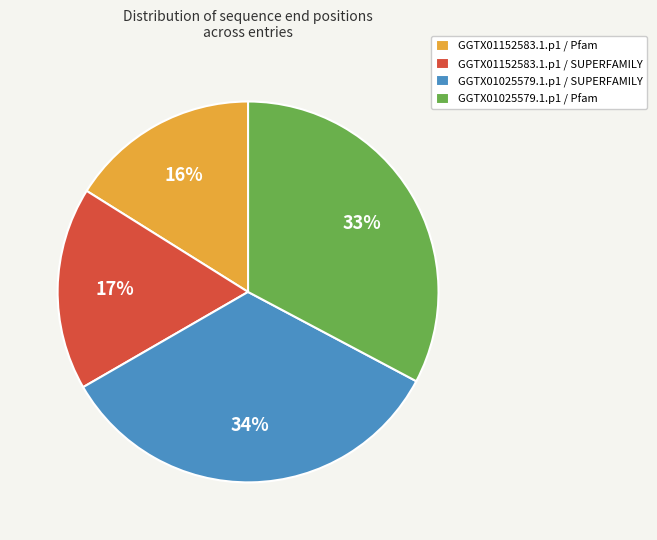

What is the ratio of the value at GGTX01025579.1.p1 / SUPERFAMILY to the value at GGTX01152583.1.p1 / SUPERFAMILY?

2.0